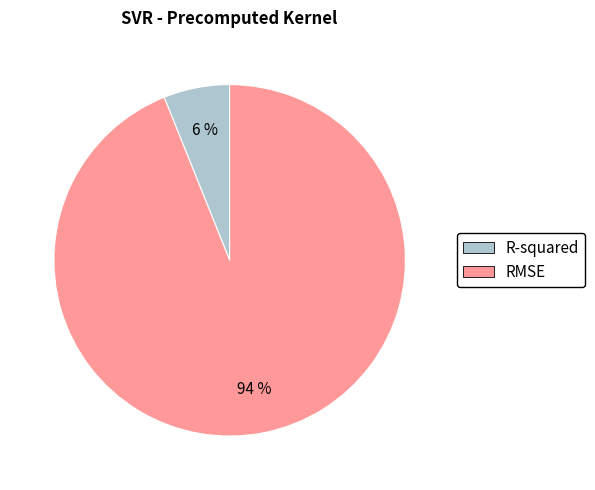

Which slice is the smallest?

R-squared